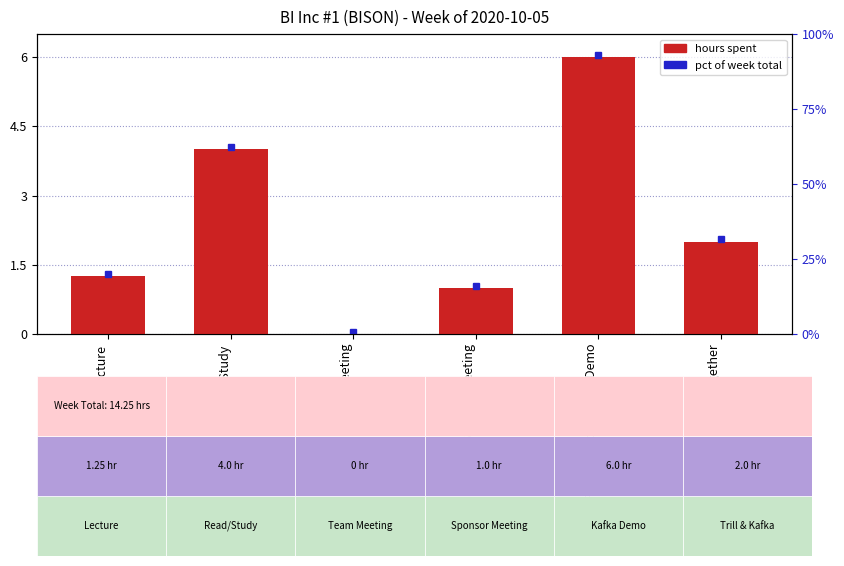

Rank the categories by value from highest to lowest.

Finish/Upload Kafka Demo, Read/Study, Trill & Kafka Together, Lecture, Sponsor Meeting, Team Meeting